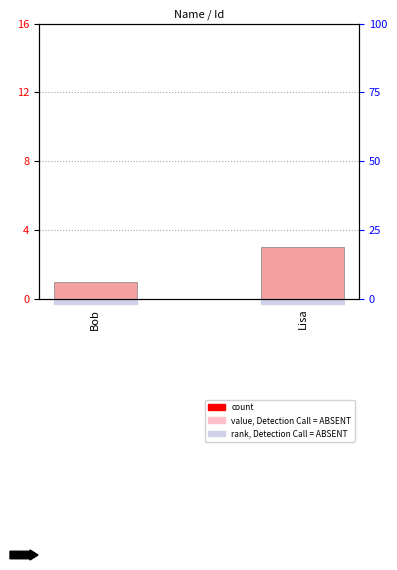

Reading left to right, list all the values displayed in this chart.

Bob=1	Lisa=3